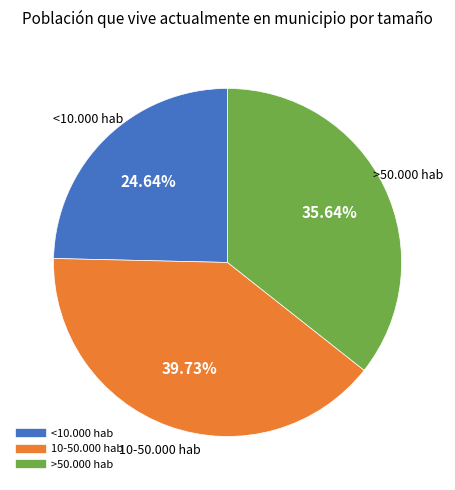

Is there any slice that represents more than half of the pie?

No